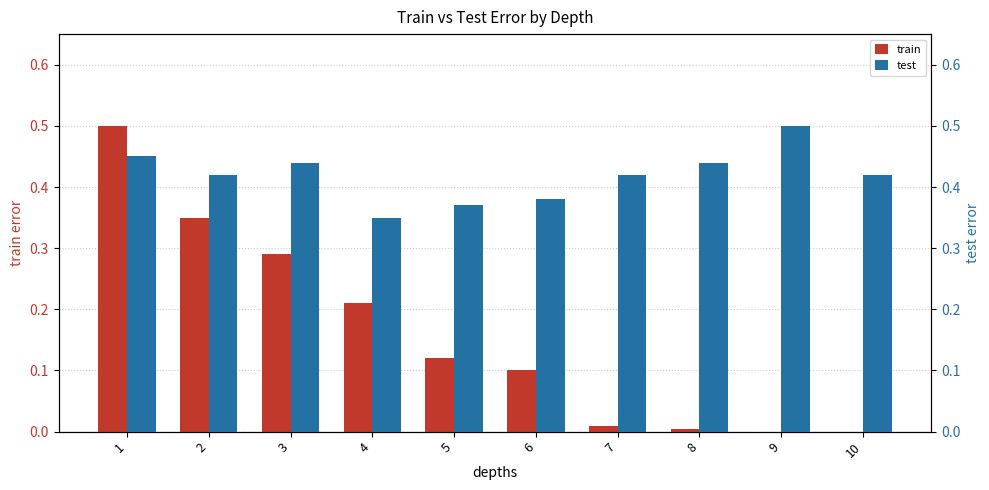

What is the maximum value shown in the chart?

0.5